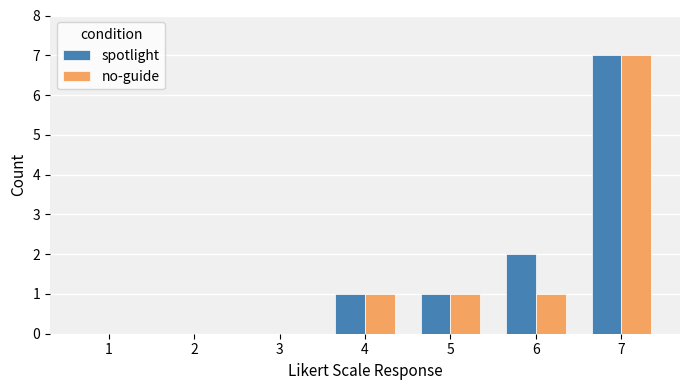

What is the sum of the spotlight values at 6 and 4?

3